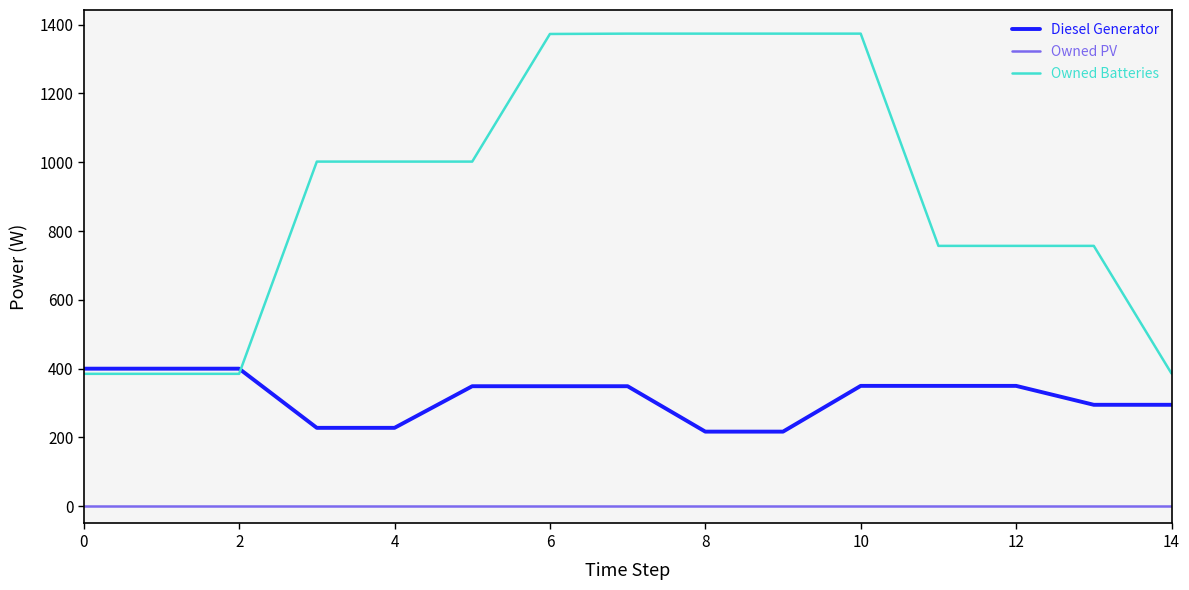

Which series has the largest total across all categories?

Owned Batteries